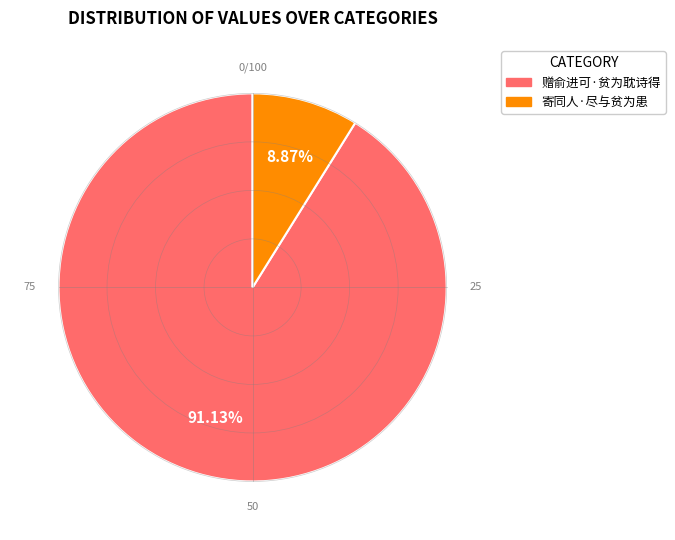

What is the largest slice in the pie chart?

赠俞进可·贫为耽诗得